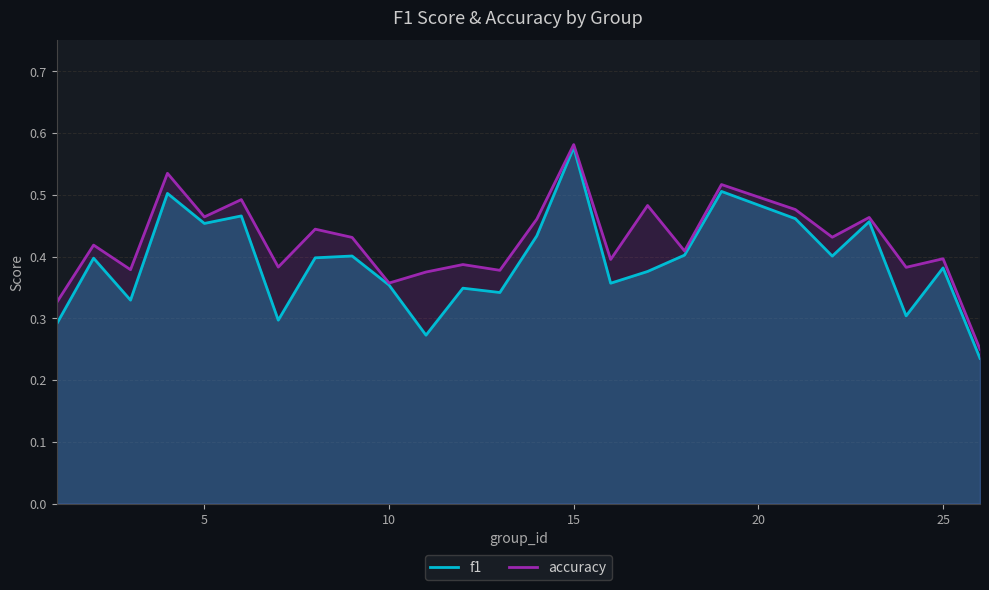

Count the number of data series in this chart.

2